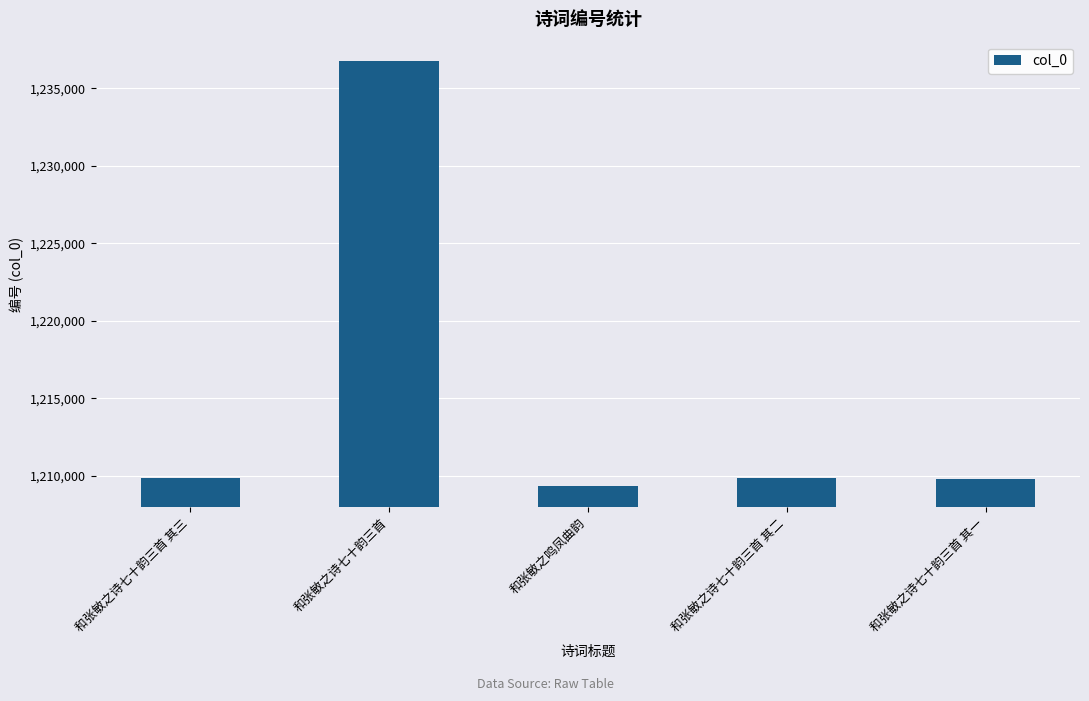

What is the maximum value shown in the chart?

1236767